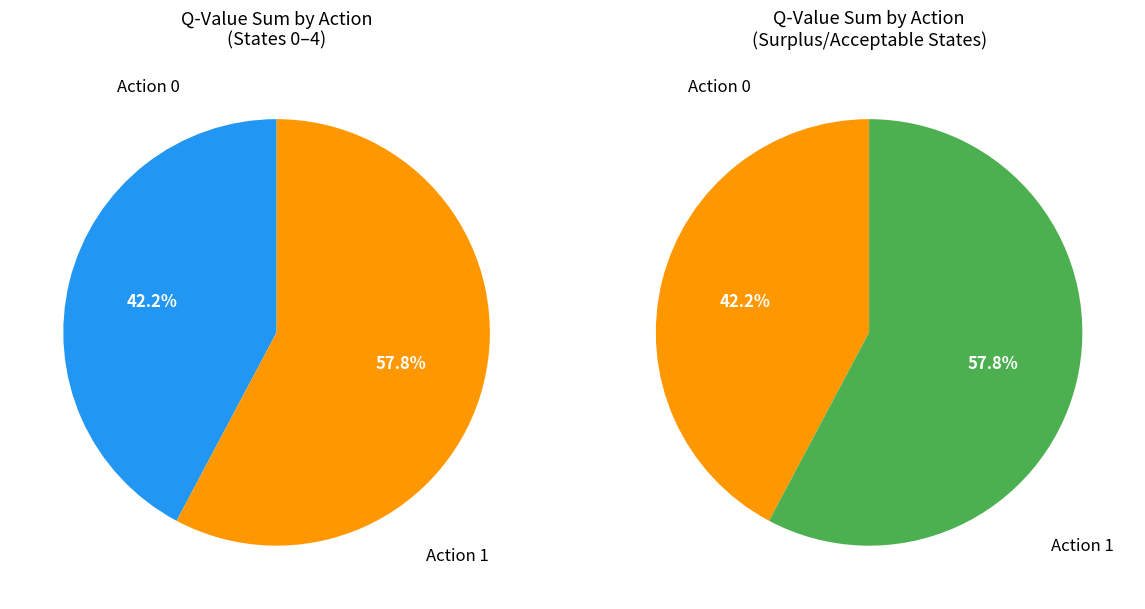

Rank the series by their average value, from highest to lowest.

Action 1 (sum Q), Action 0 (sum Q)